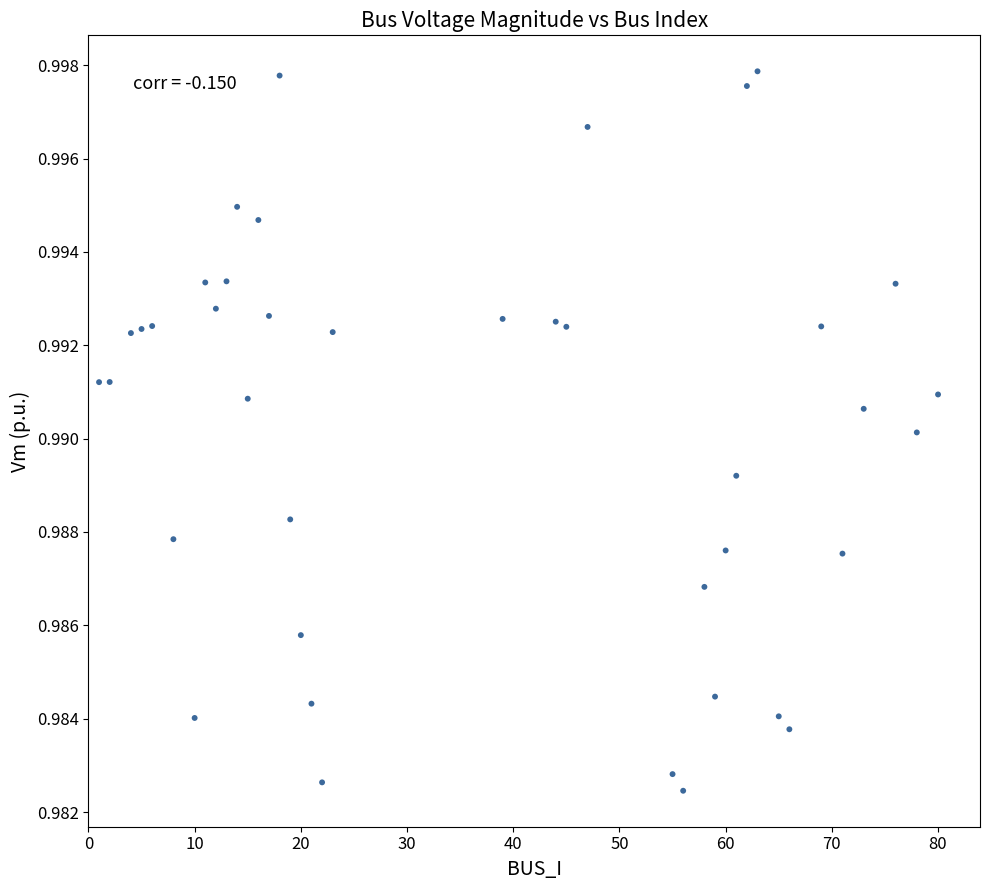

What is the range of X values (max minus min)?

79.0